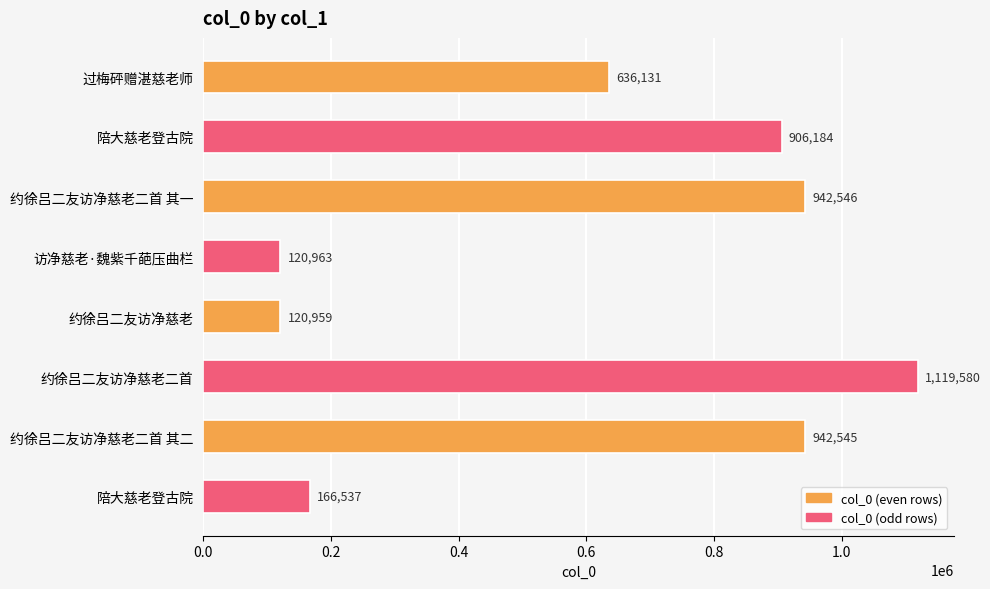

Are the bars horizontal?

Yes